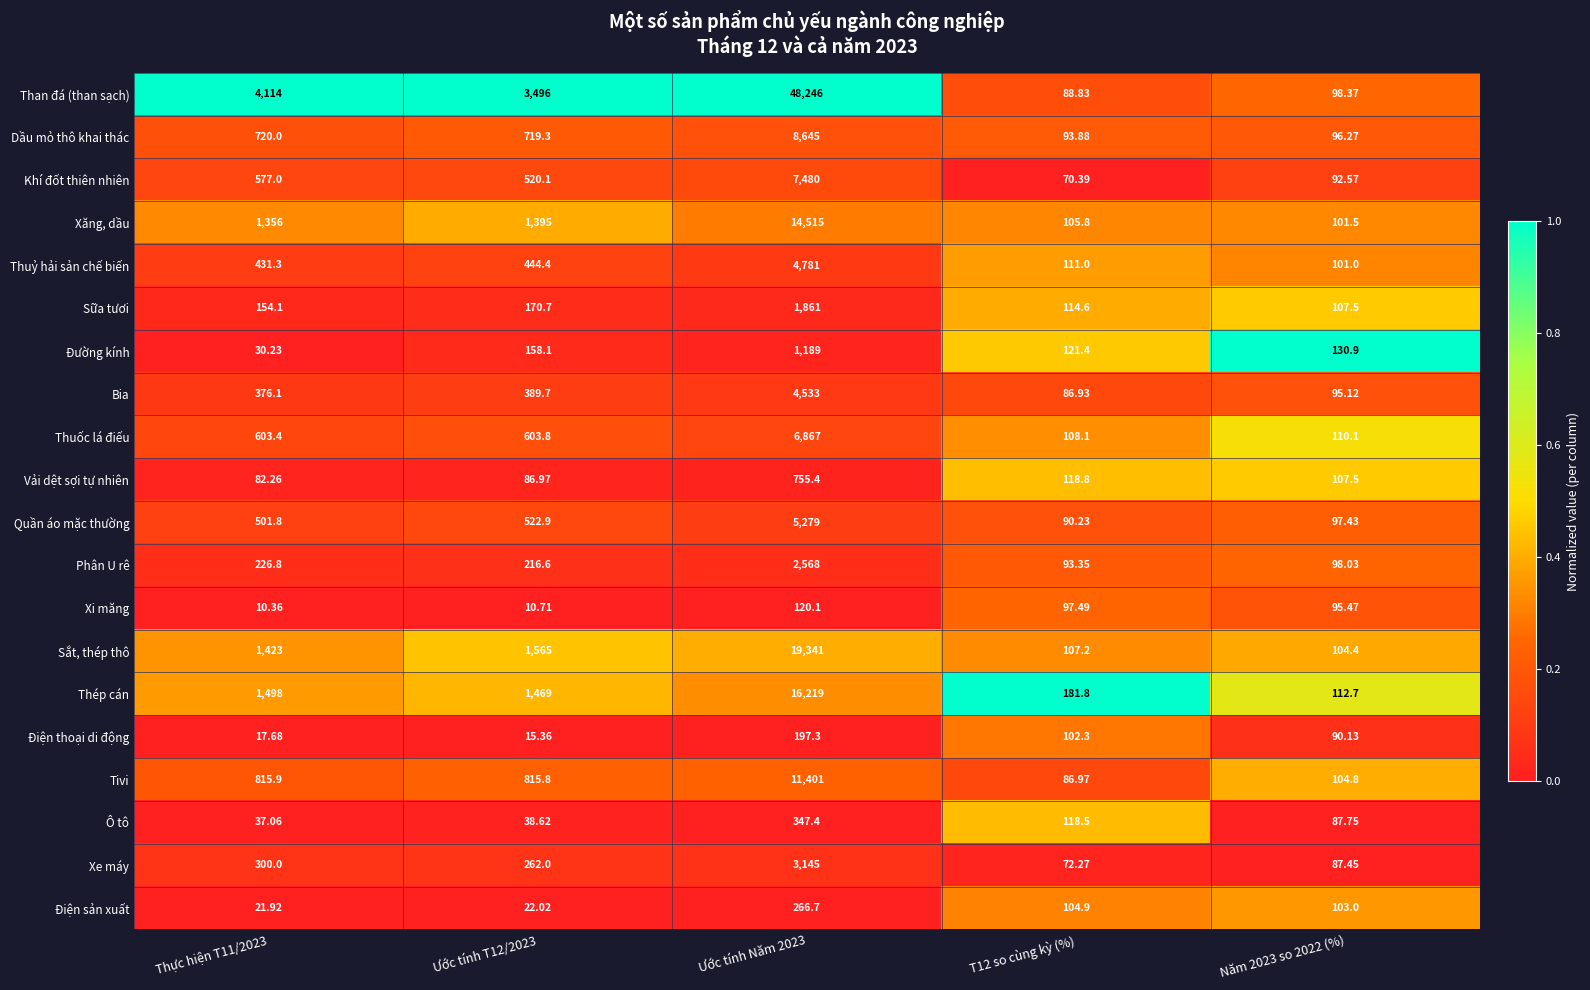

Which series has the largest total across all categories?

Than đá (than sạch)